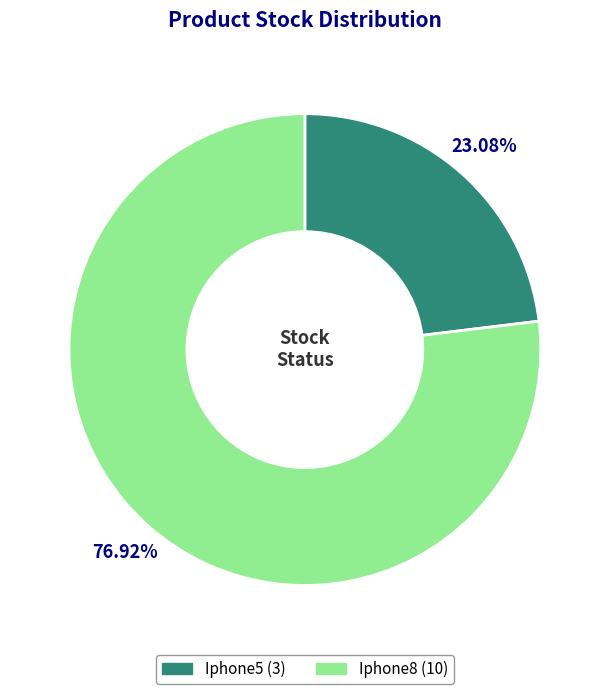

The Iphone8 slice represents 77% of the pie. True or false?

True